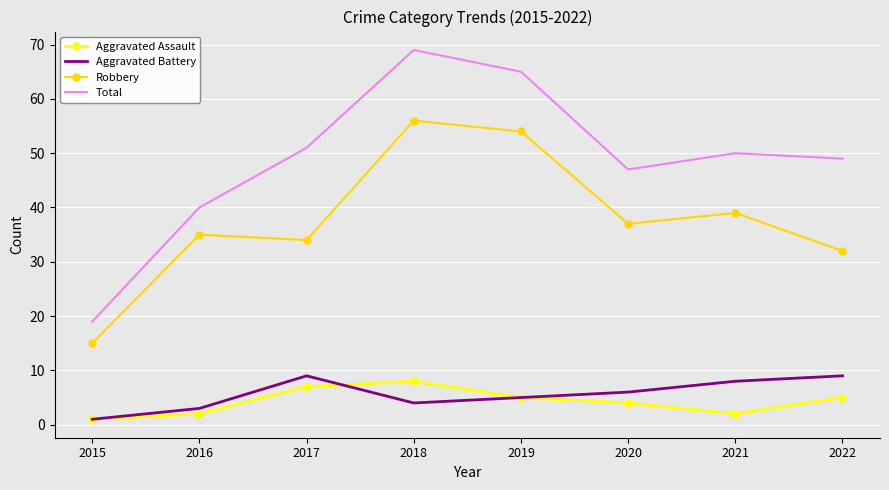

What are all the series names shown in the legend?

Aggravated Assault, Aggravated Battery, Robbery, Total